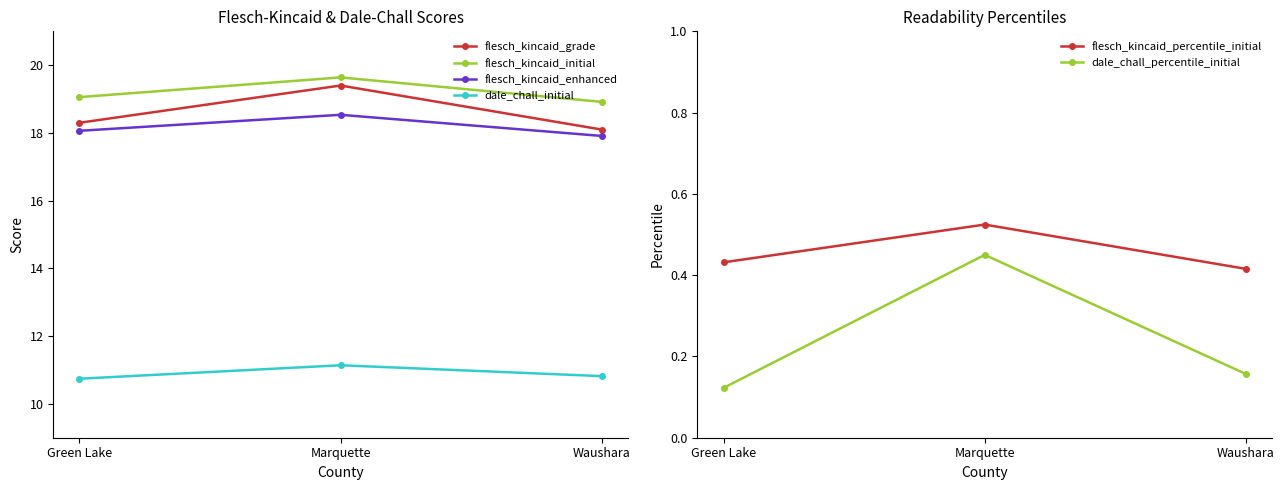

Is this an area chart (filled region under the line)?

No